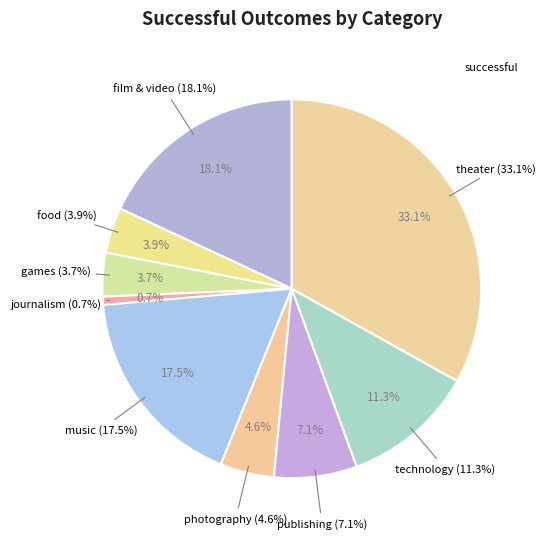

Combined, do publishing and technology account for over 50%?

No